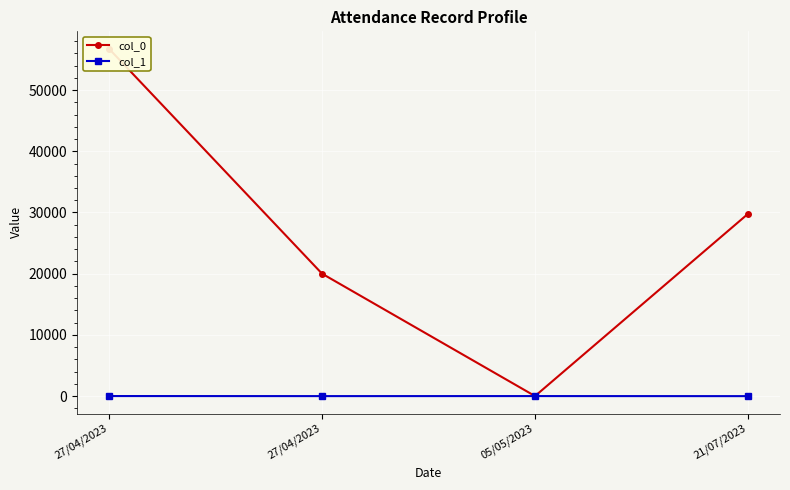

Between 21/07/2023 and 27/04/2023, which is larger?

21/07/2023